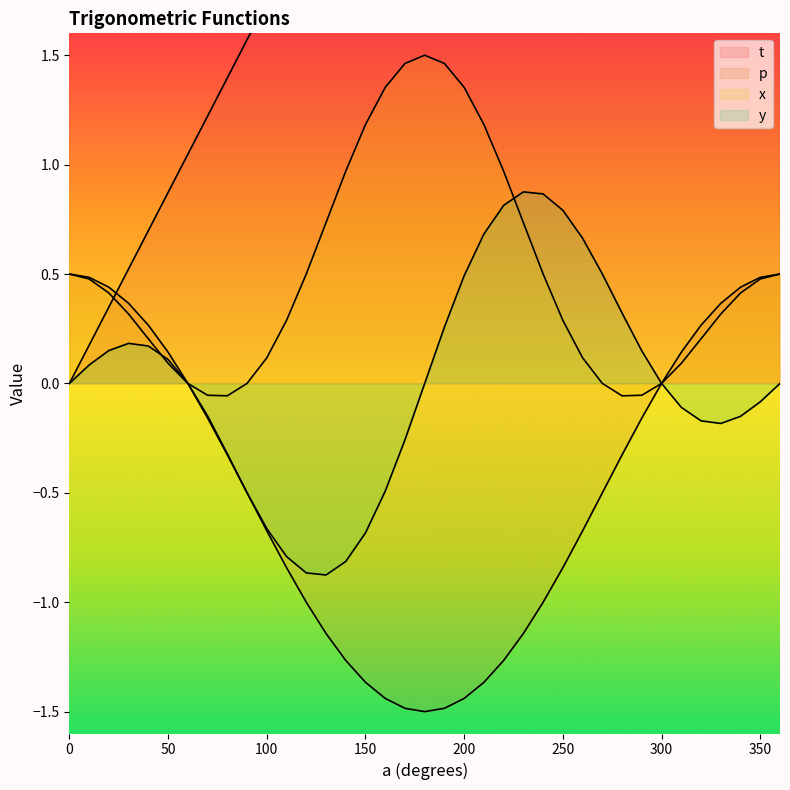

At 220, list the series in order from largest to smallest.

t, x, y, p